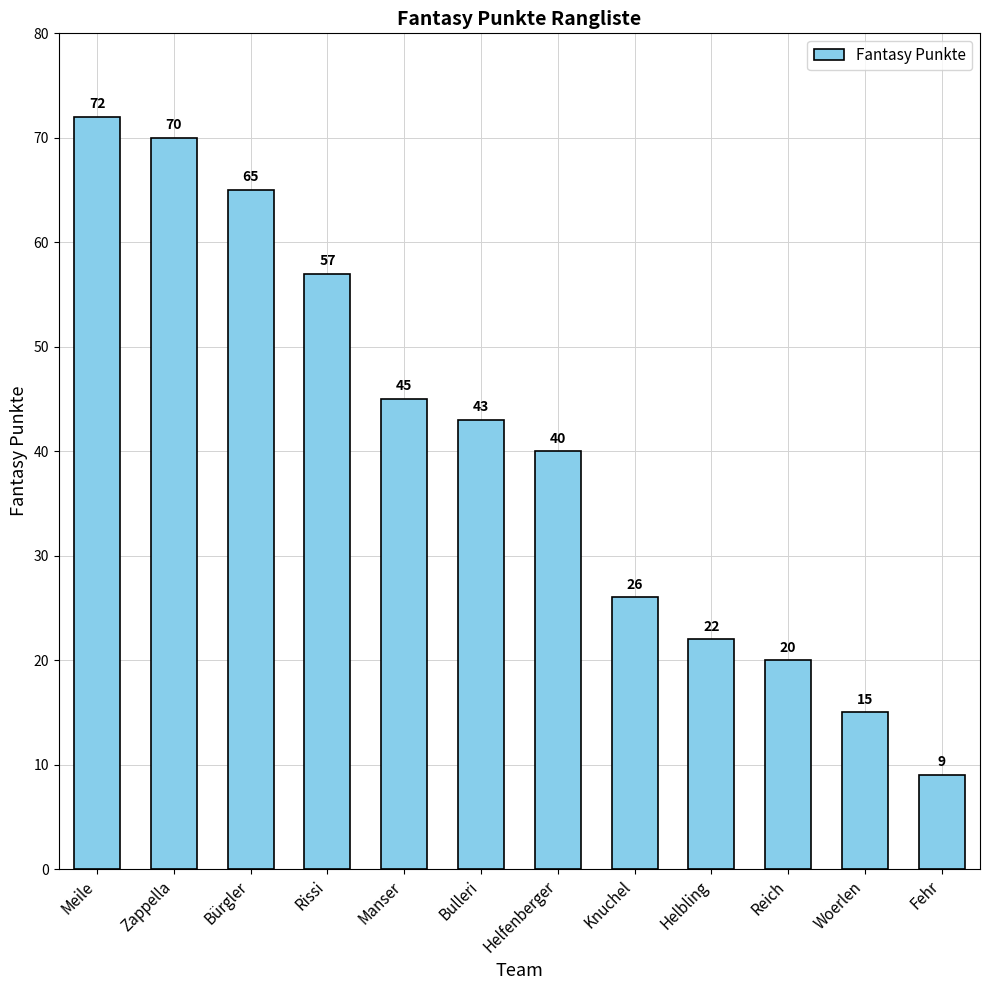

How many data points are less than 43?

6